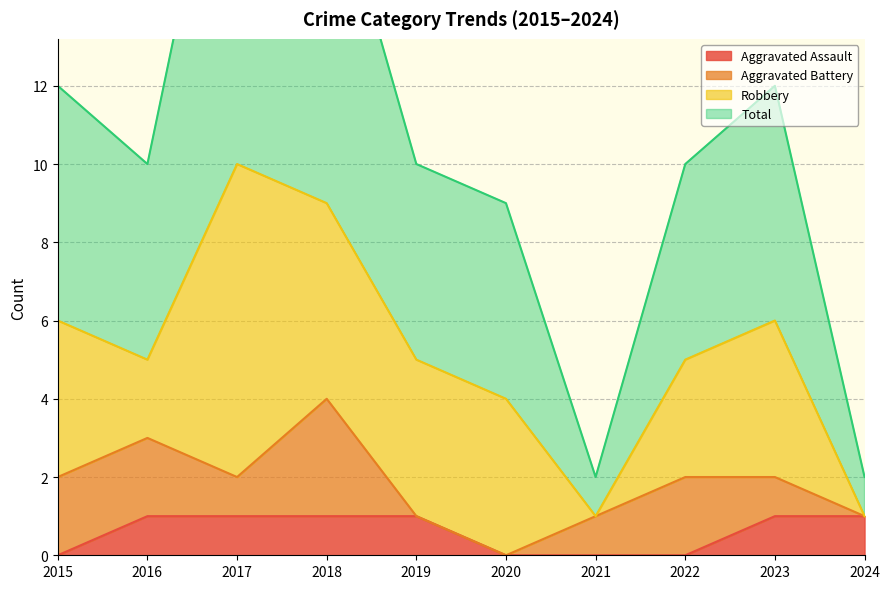

The Total series shows 4 at 2016. True or false?

False